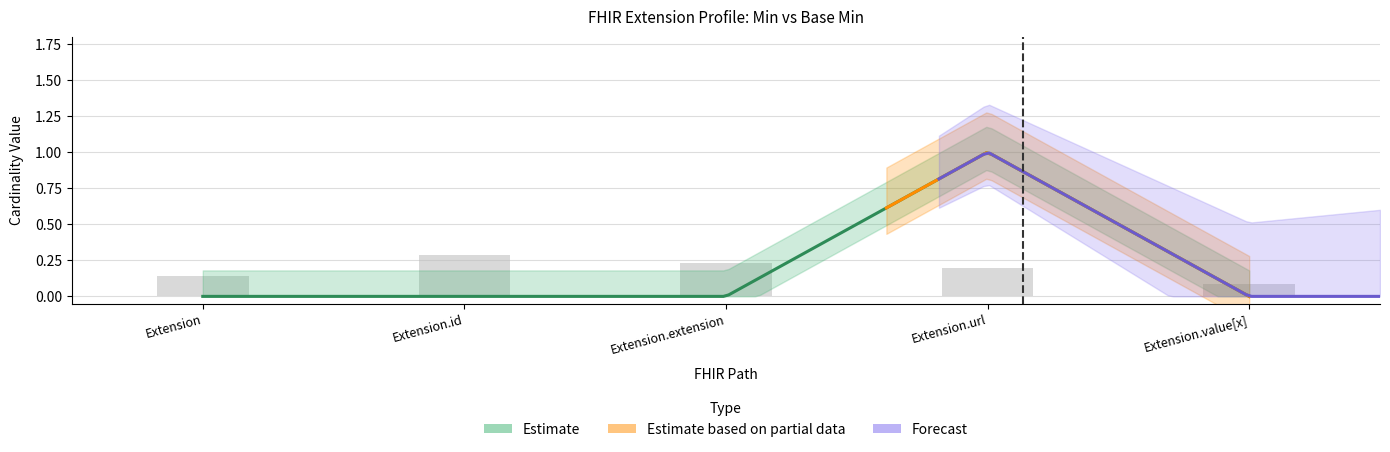

At which category is the sum across all series the highest?

Extension.url